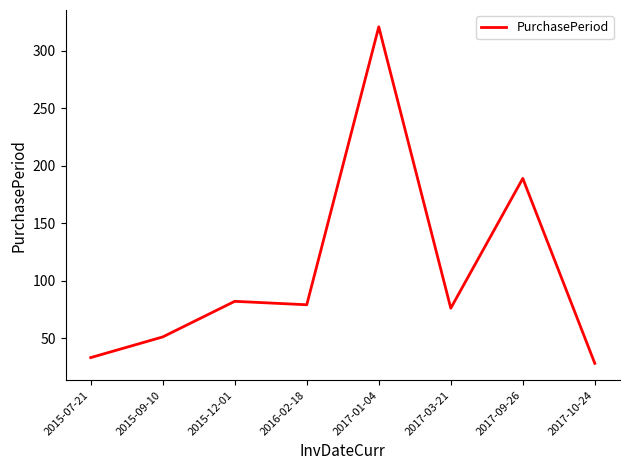

At which category does the data reach its first local valley?

2016-02-18